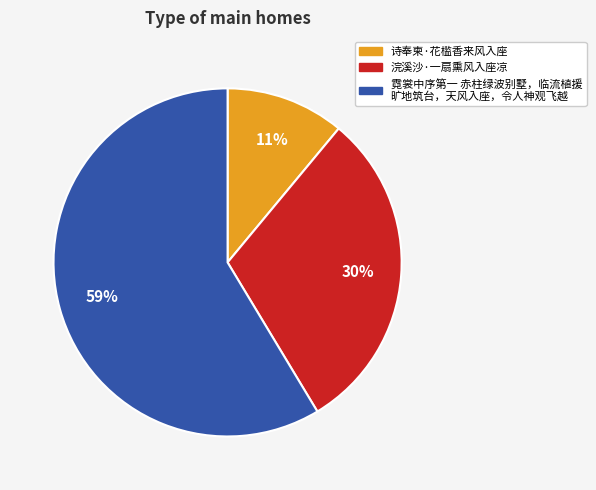

Combined, do 浣溪沙·一扇熏风入座凉 and 诗奉柬·花槛香来风入座 account for over 50%?

No